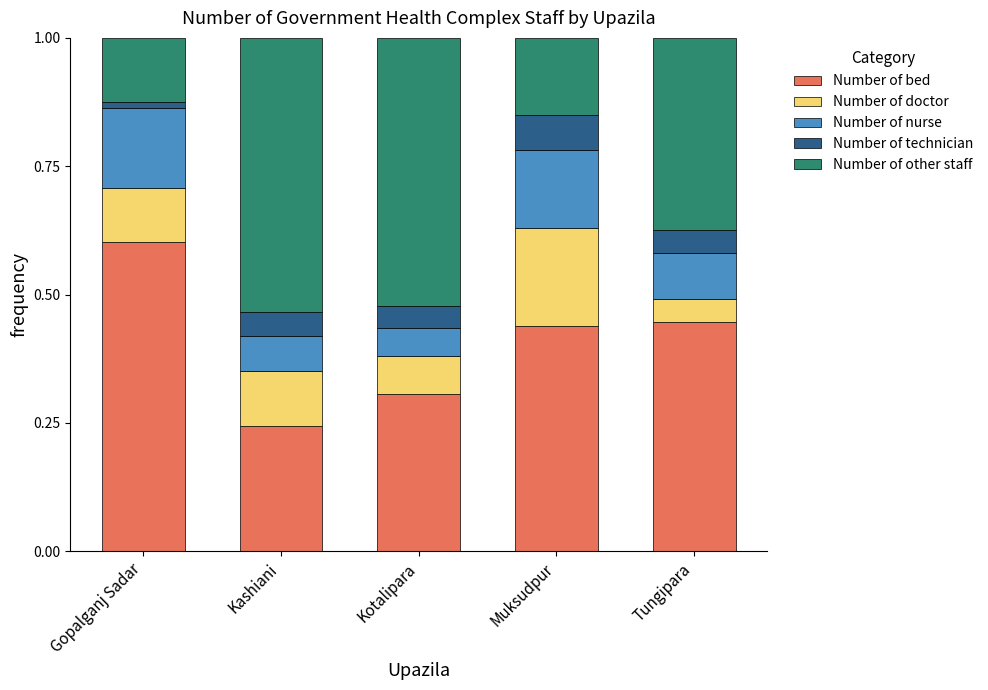

Is it true that Number of bed equals 0.3 at Kotalipara?

True